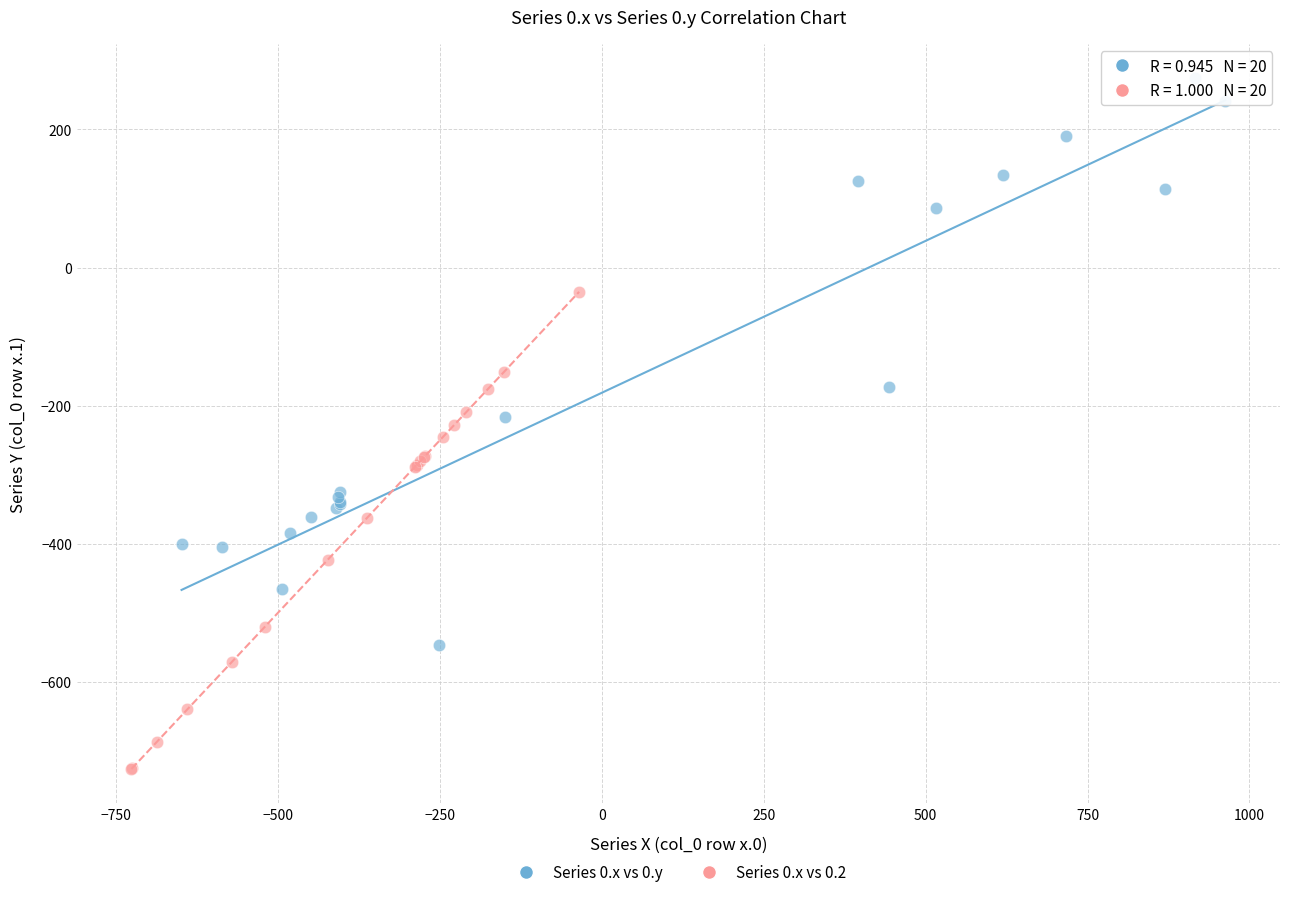

Which series has the largest Y range (max minus min)?

Series 0.x vs 0.y